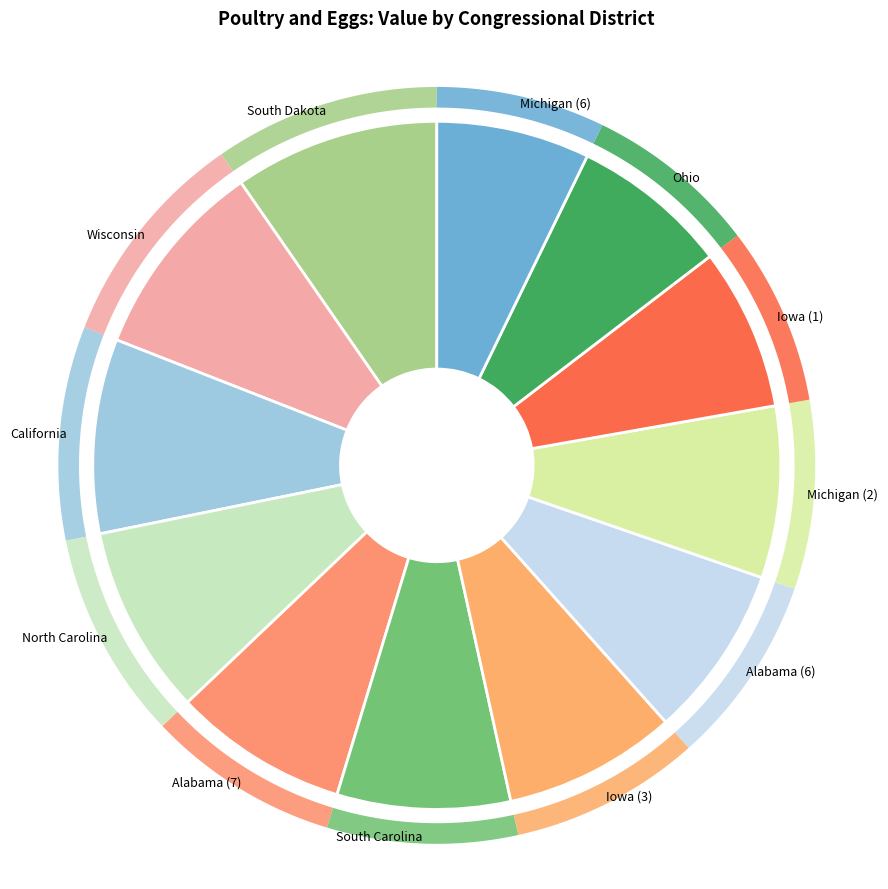

What percentage do California and South Dakota together represent?

18.8%